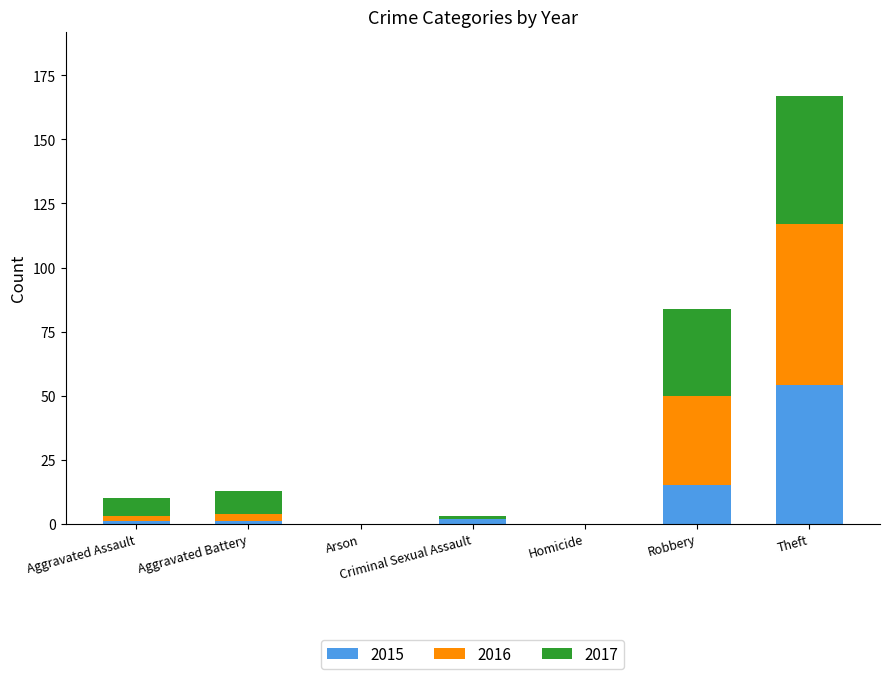

Is it true that 2015 equals -22 at Homicide?

False